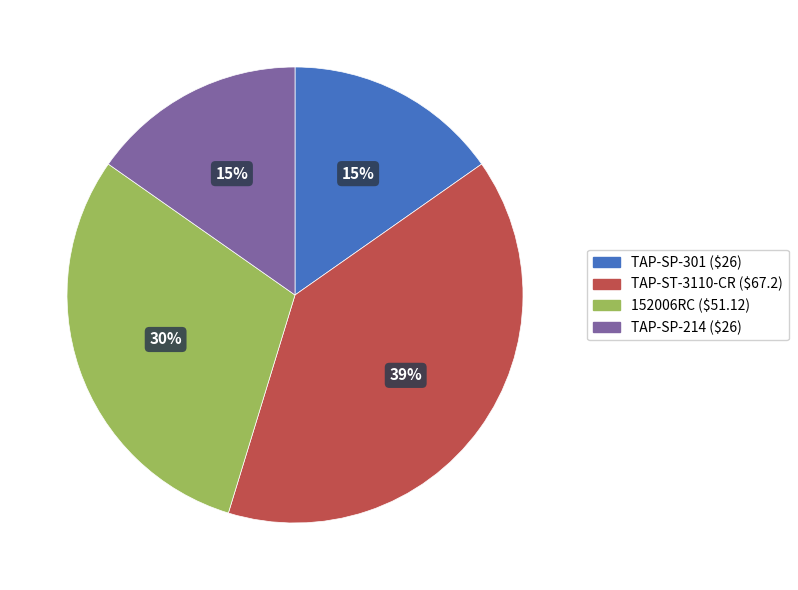

Which slice is the largest?

TAP-ST-3110-CR